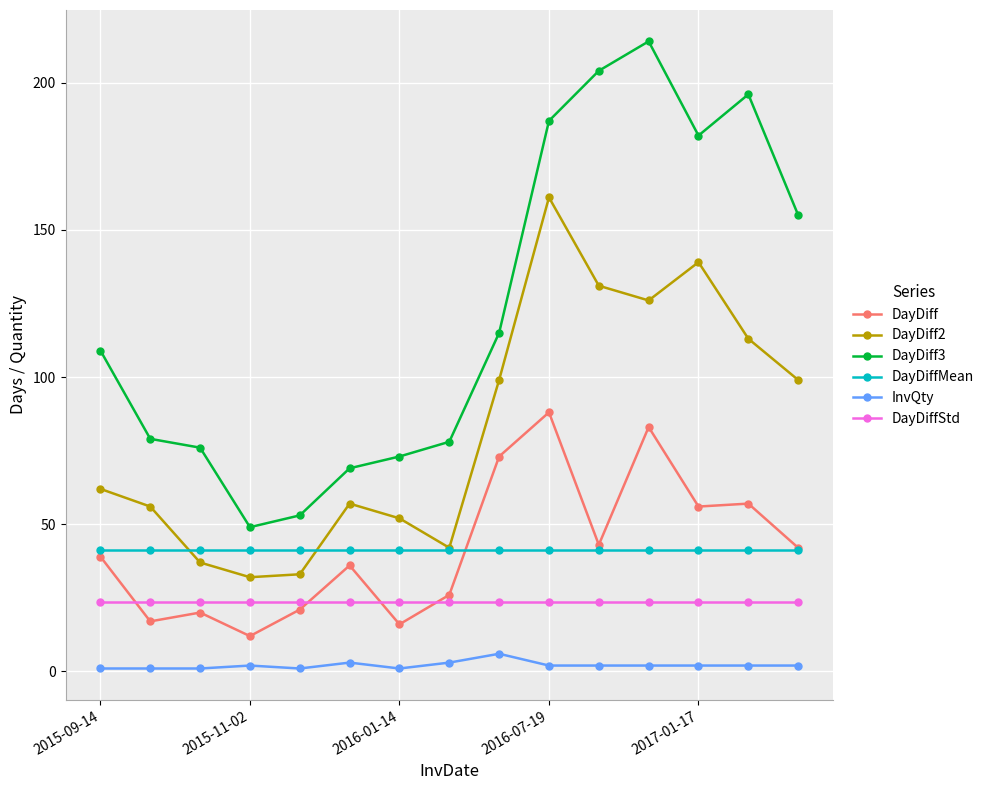

What is the smallest value displayed?

1.0